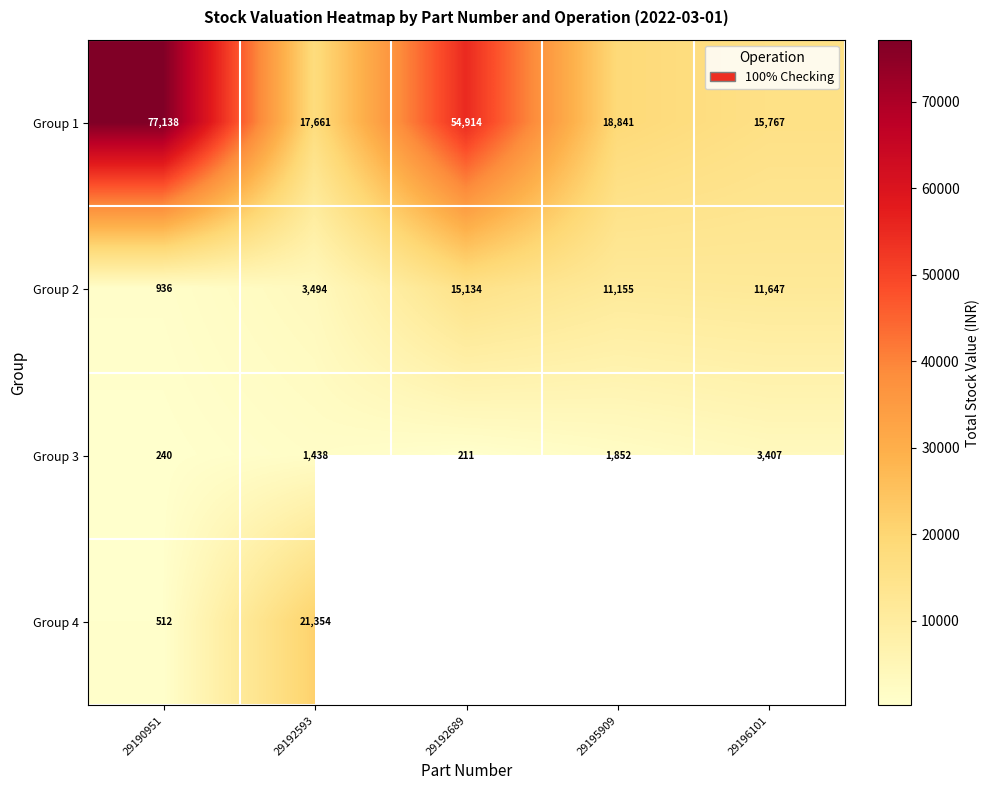

Is the value of Group 2 at 29195909 greater than the value of Group 4 at 29190951?

Yes